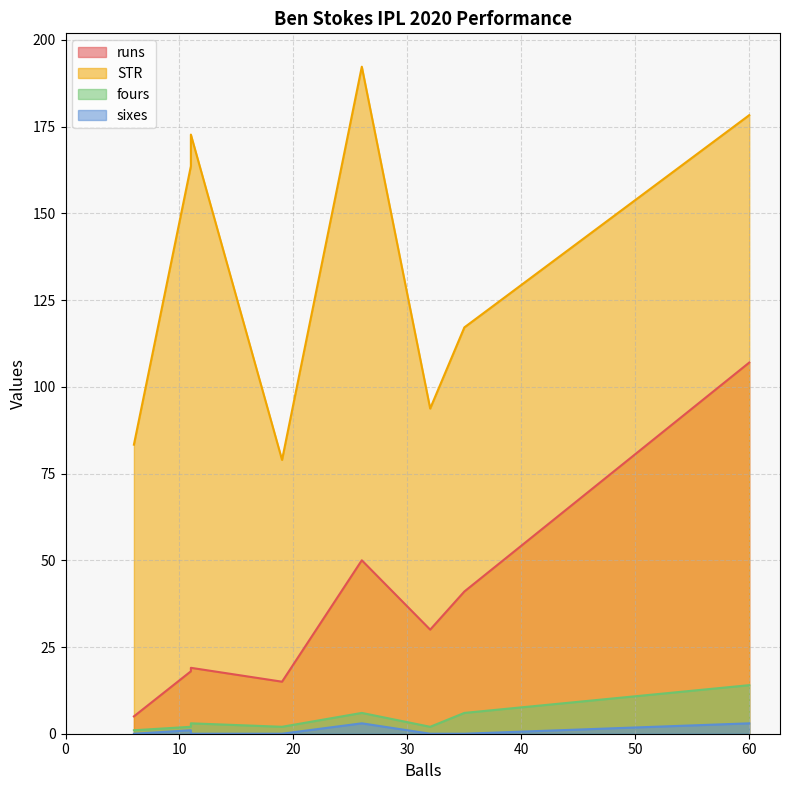

What is the difference between the second highest and second lowest values in the runs series?

35.0